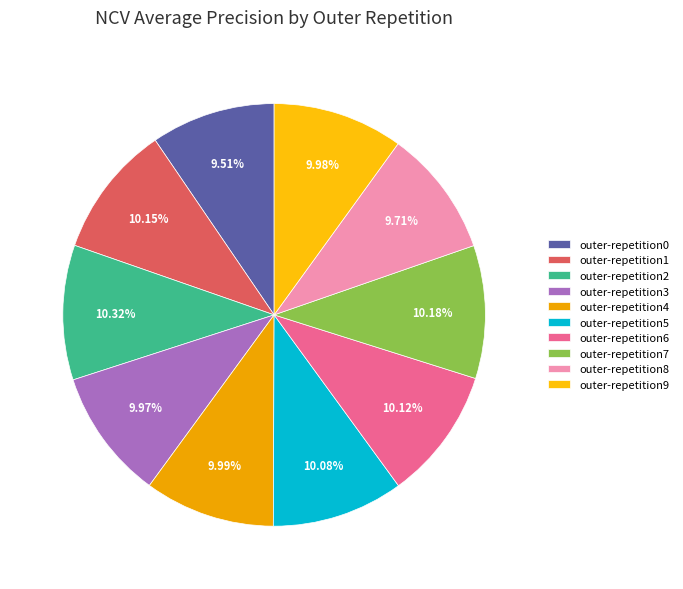

Which has a higher value, outer-repetition9 or outer-repetition2?

outer-repetition2